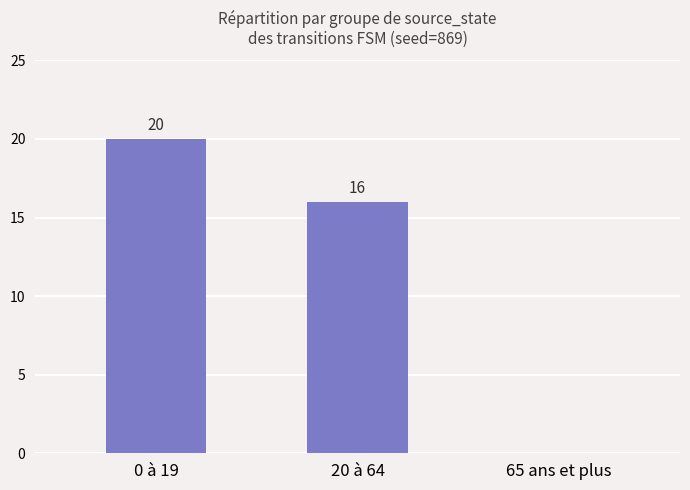

How many positive values are there?

2